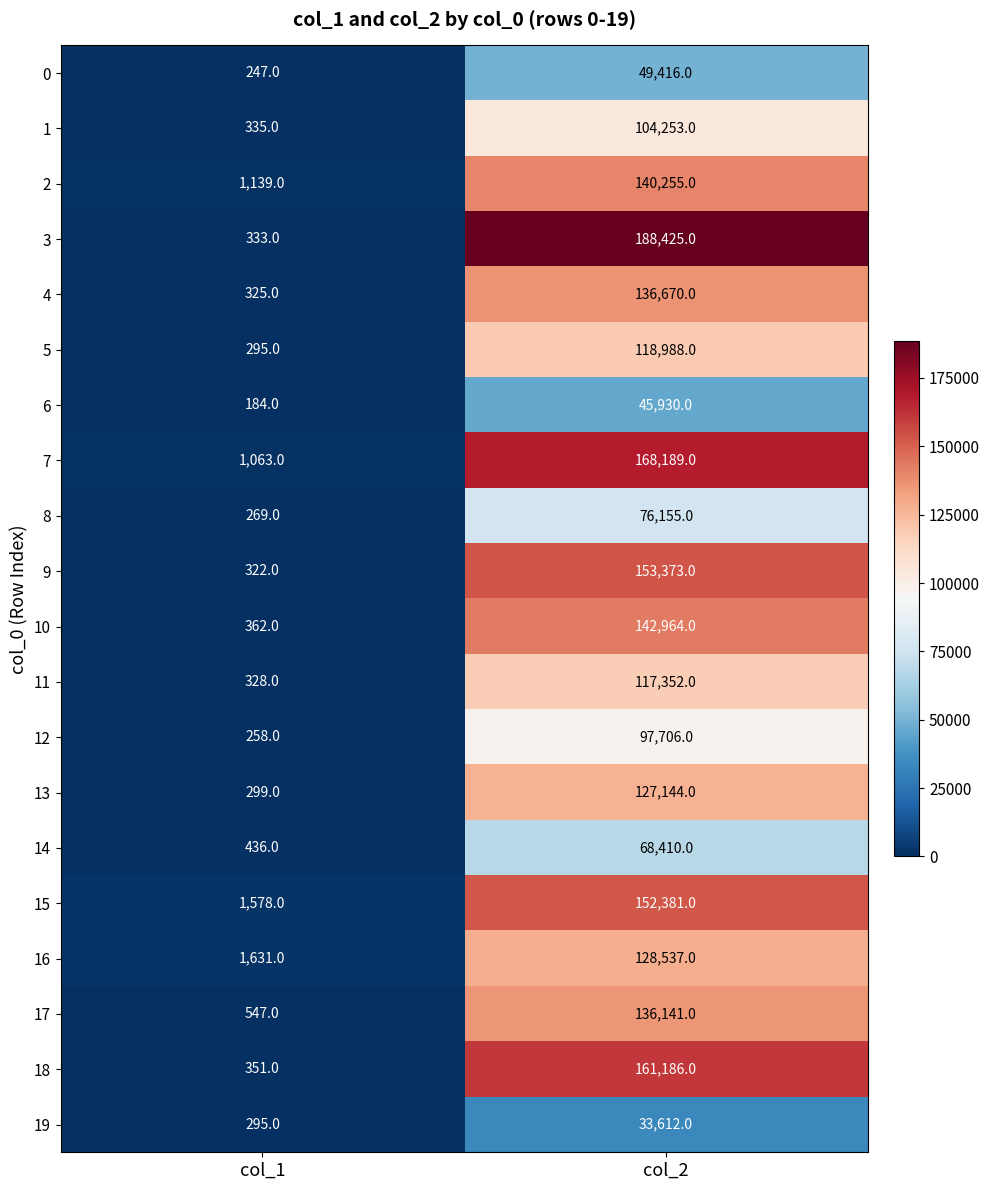

Rank the series by their maximum value, from lowest to highest.

19, 6, 0, 14, 8, 12, 1, 11, 5, 13, 16, 17, 4, 2, 10, 15, 9, 18, 7, 3